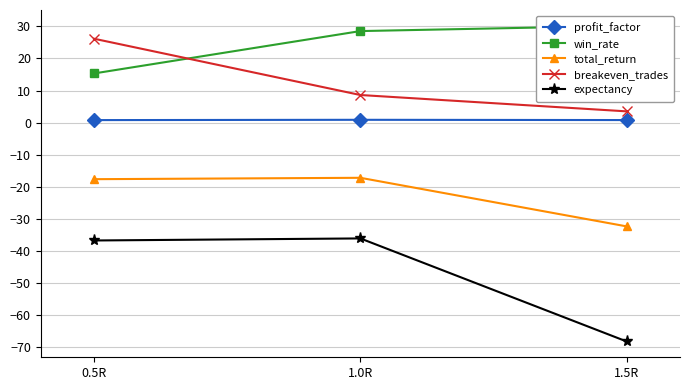

What is the difference between the maximum and minimum values in the expectancy series?

32.1